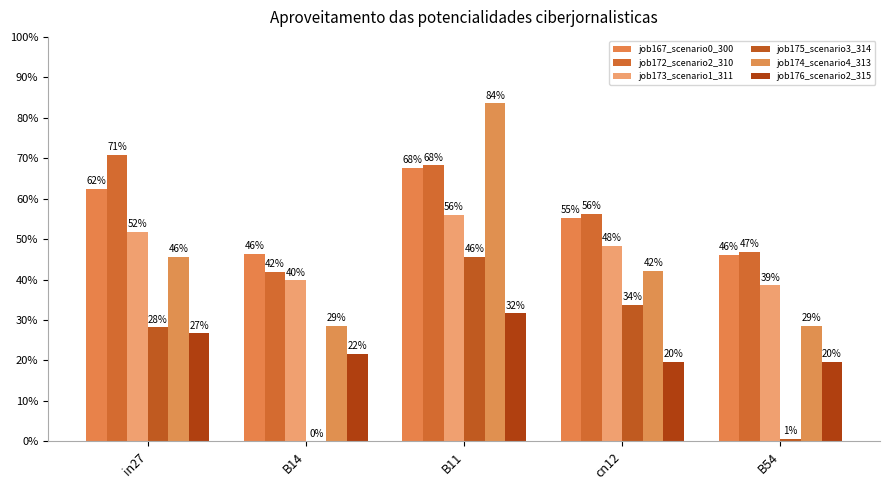

Does the chart contain stacked bars?

No